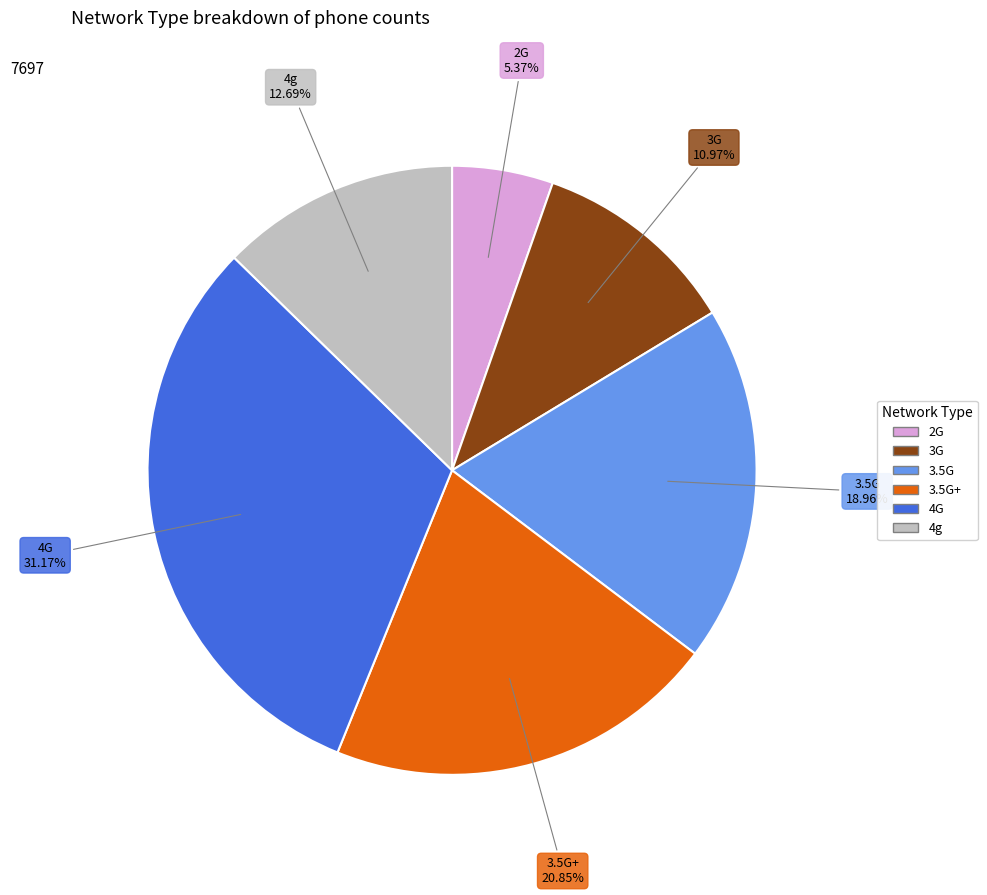

Is there any slice that represents more than half of the pie?

No